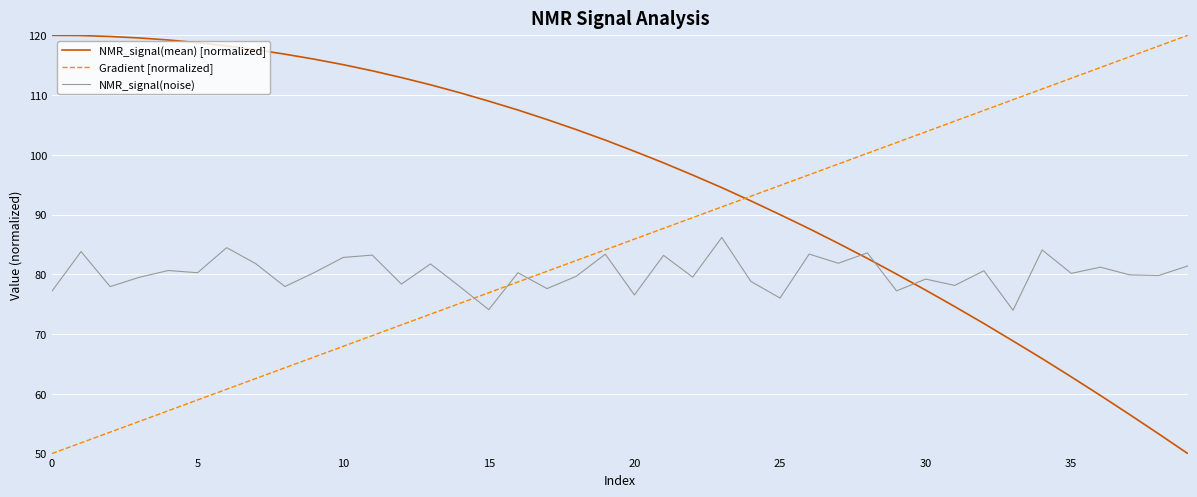

How many intersections are there between NMR_signal(mean) [normalized] and Gradient [normalized]?

1